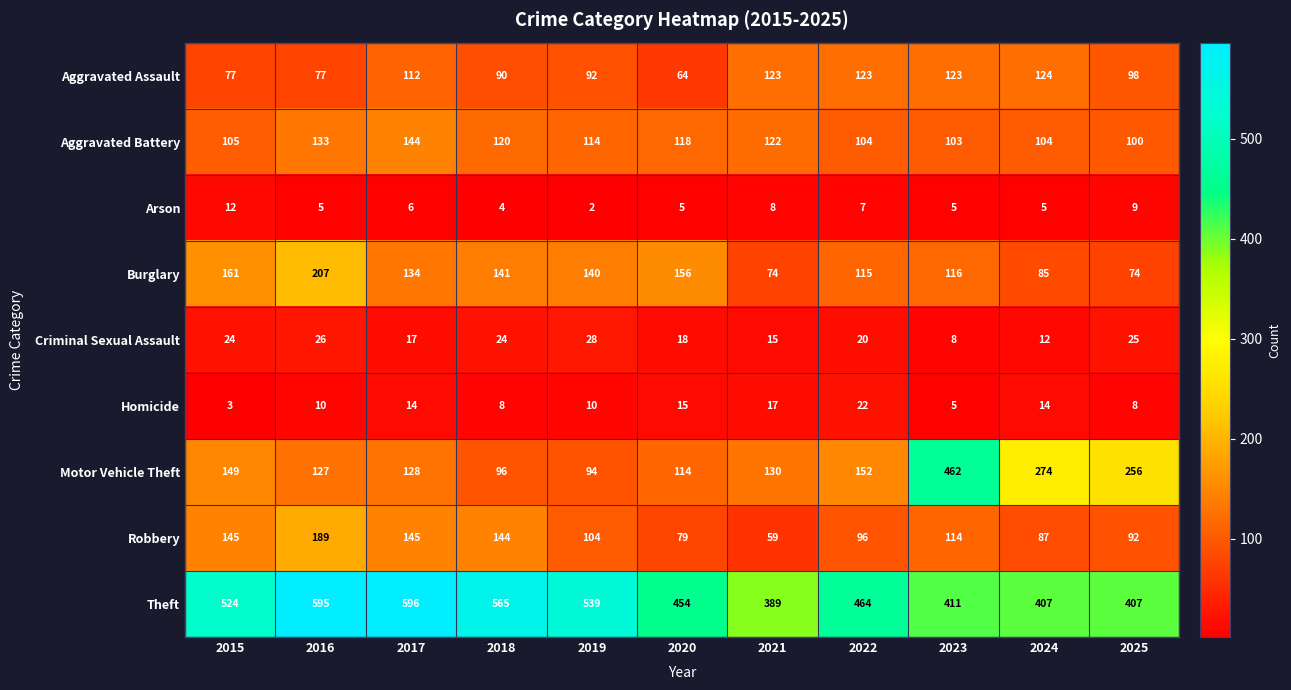

At which category is the sum across all series the highest?

2016